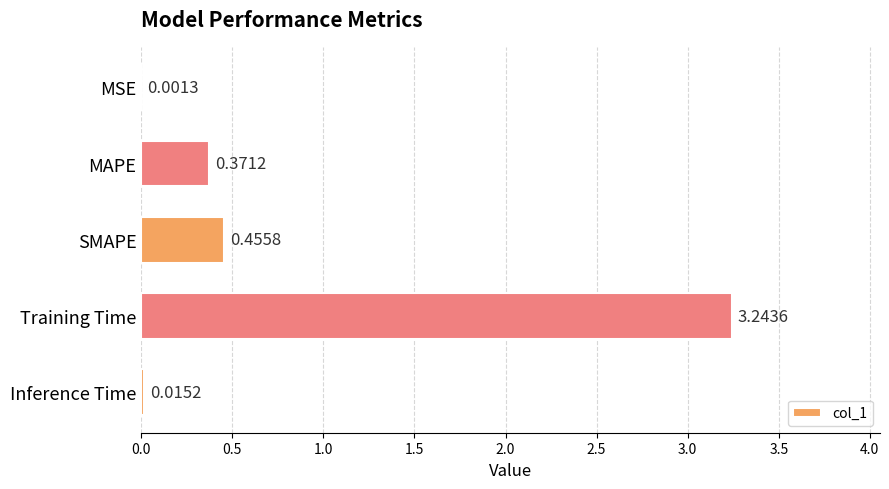

Which category has the highest value across all series?

Training Time